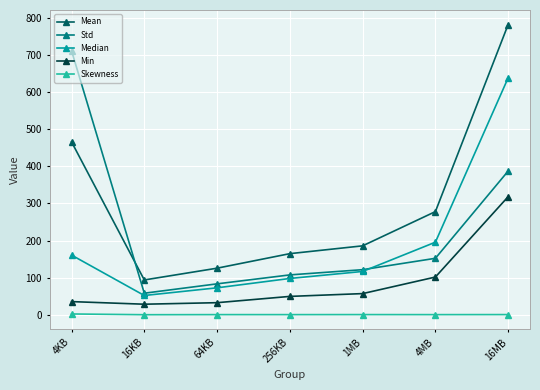

Which series has the largest total across all categories?

Mean